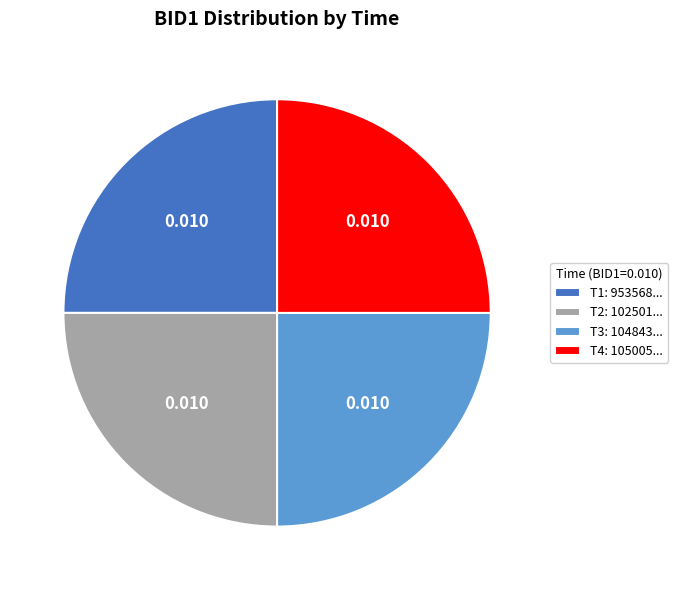

Does any single category account for the majority?

No